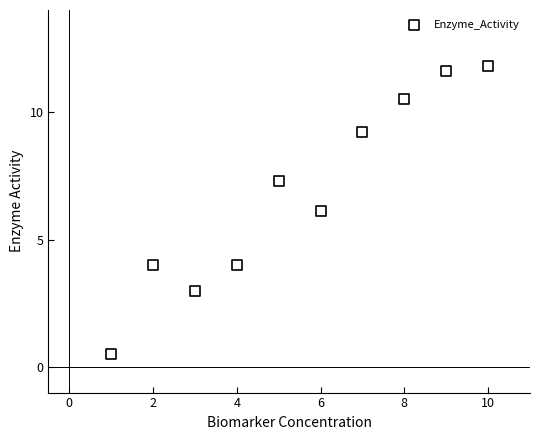

What is the average X value?

5.5